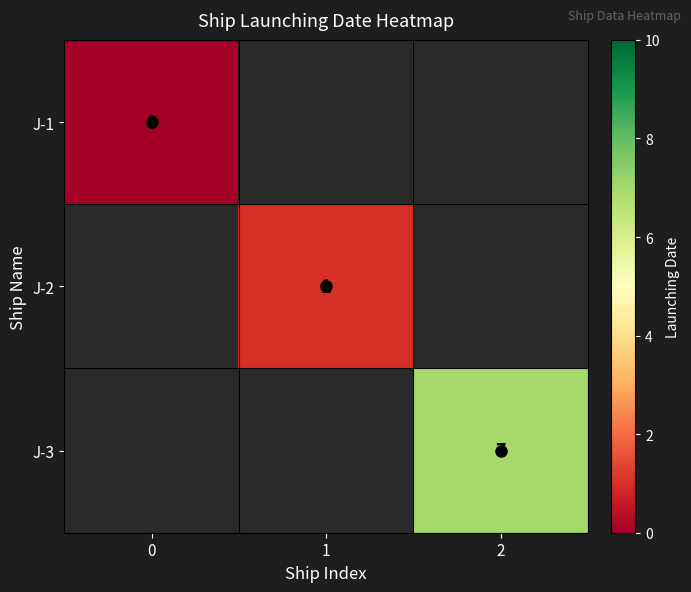

Which has a higher value, 1 or 2?

2